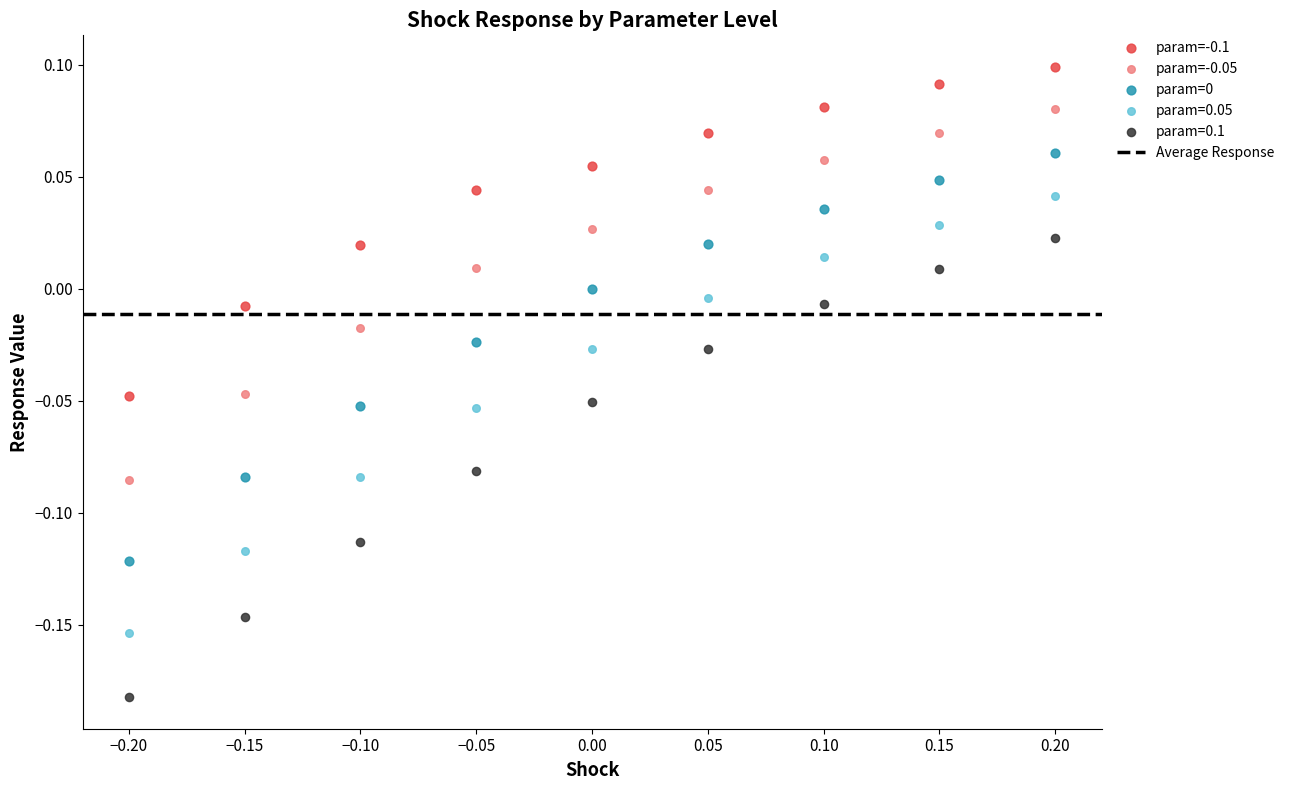

What is the X range (max minus min) for the scatter plot?

0.4